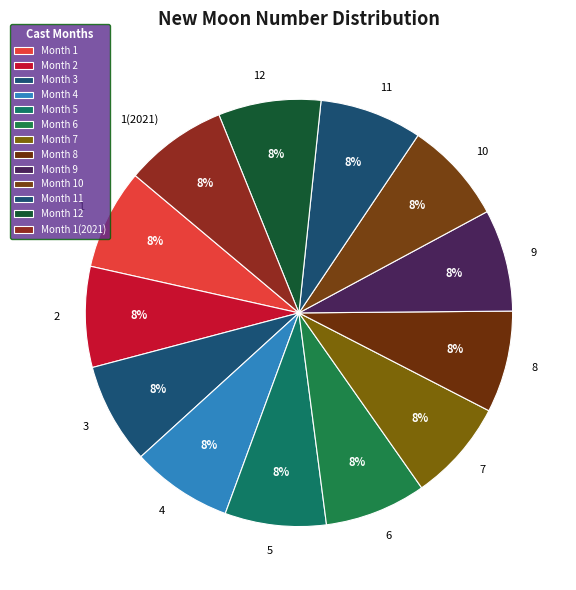

Is there any slice that represents more than half of the pie?

No